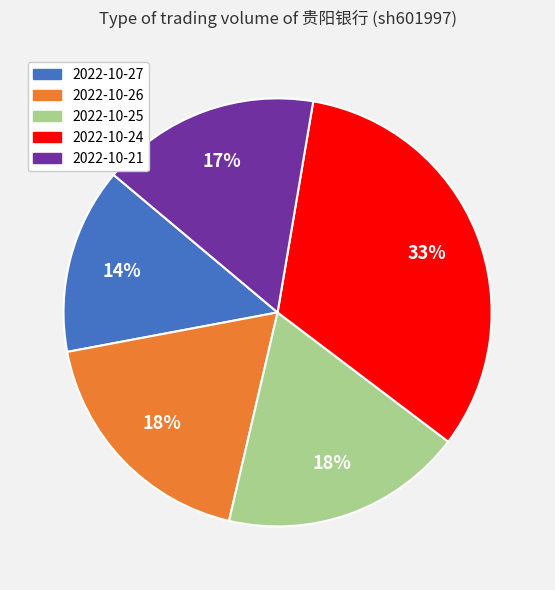

The 2022-10-27 slice represents 4% of the pie. True or false?

False